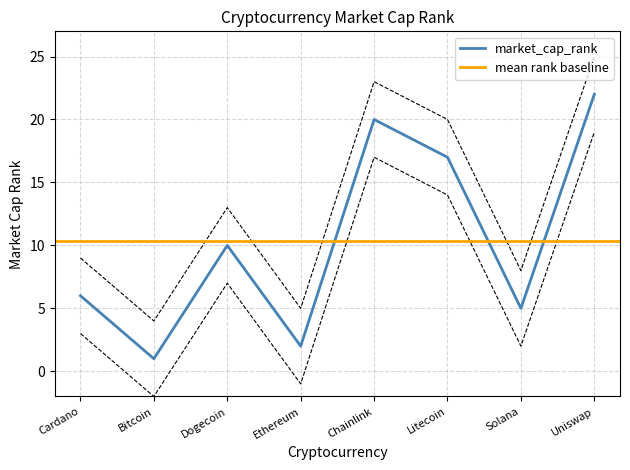

What is the difference between the second highest and second lowest values?

18